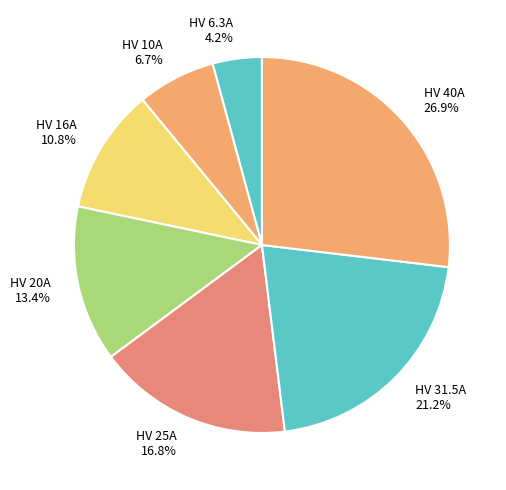

What is the ratio of the value at HV 25A to the value at HV 16A?

1.6